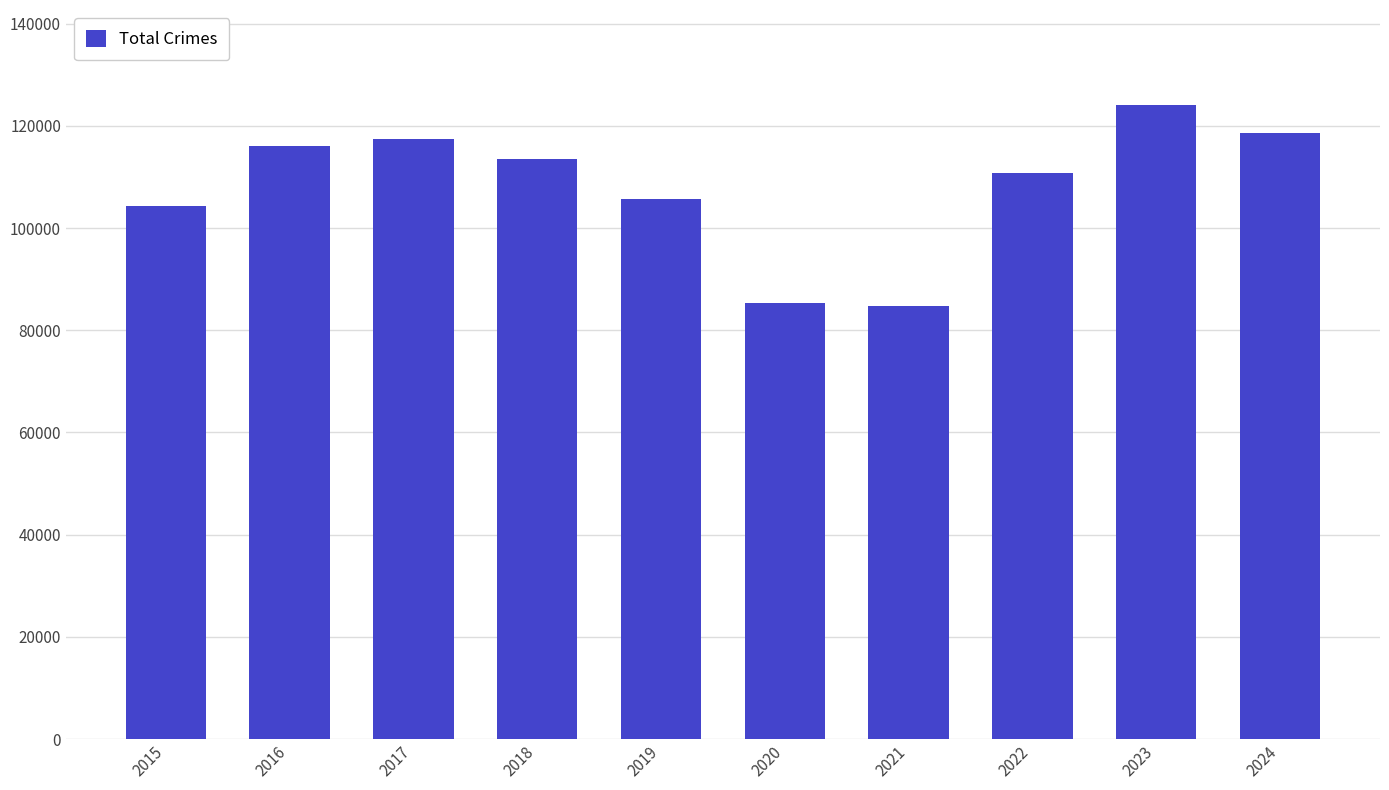

True or false: the data shows 167635 at 2024.

False